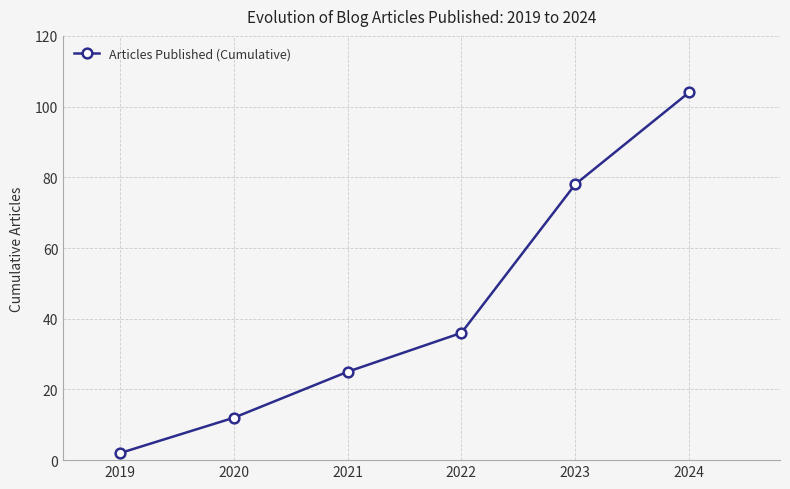

The value at 2022 is 36. True or false?

True